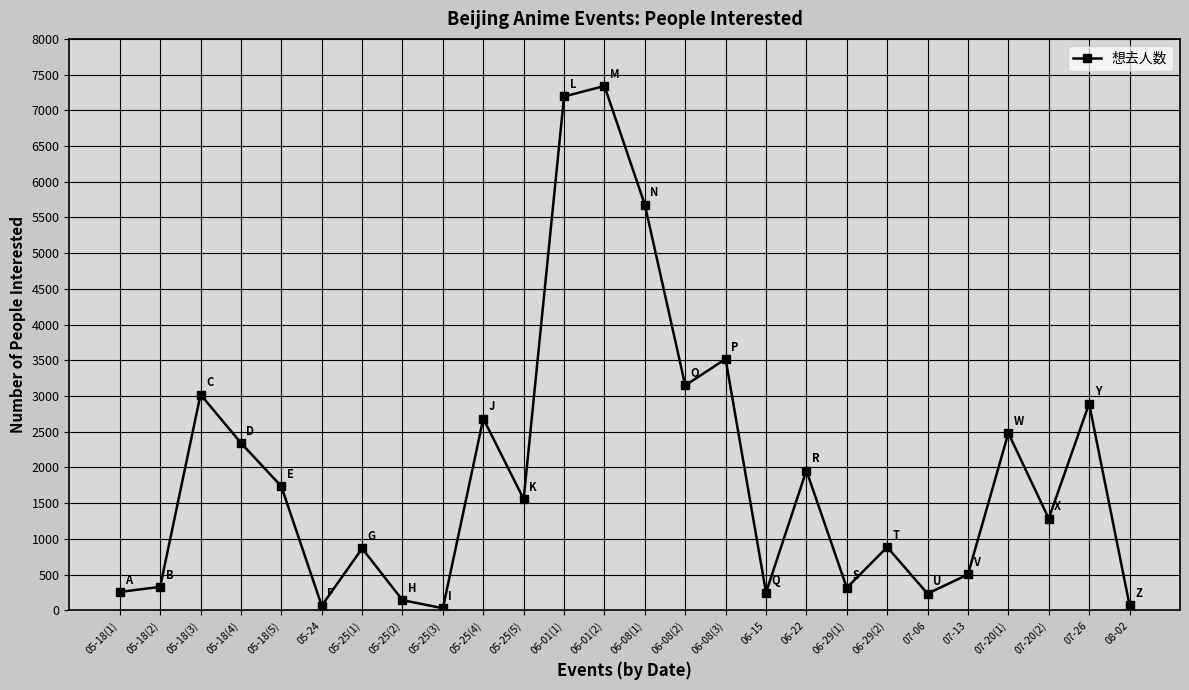

Approximately how many times larger is the value at 06-22 compared to 07-20(2)?

1.5